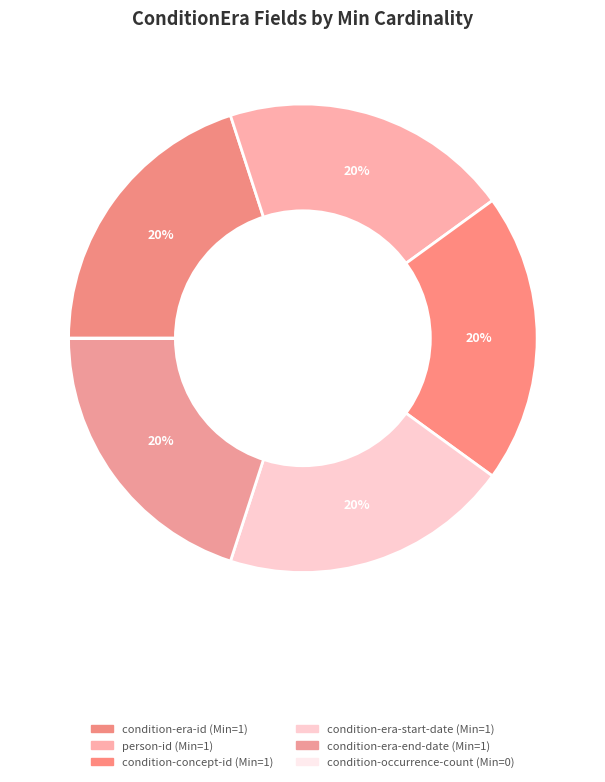

Which category has the biggest portion of the pie?

condition-era-id